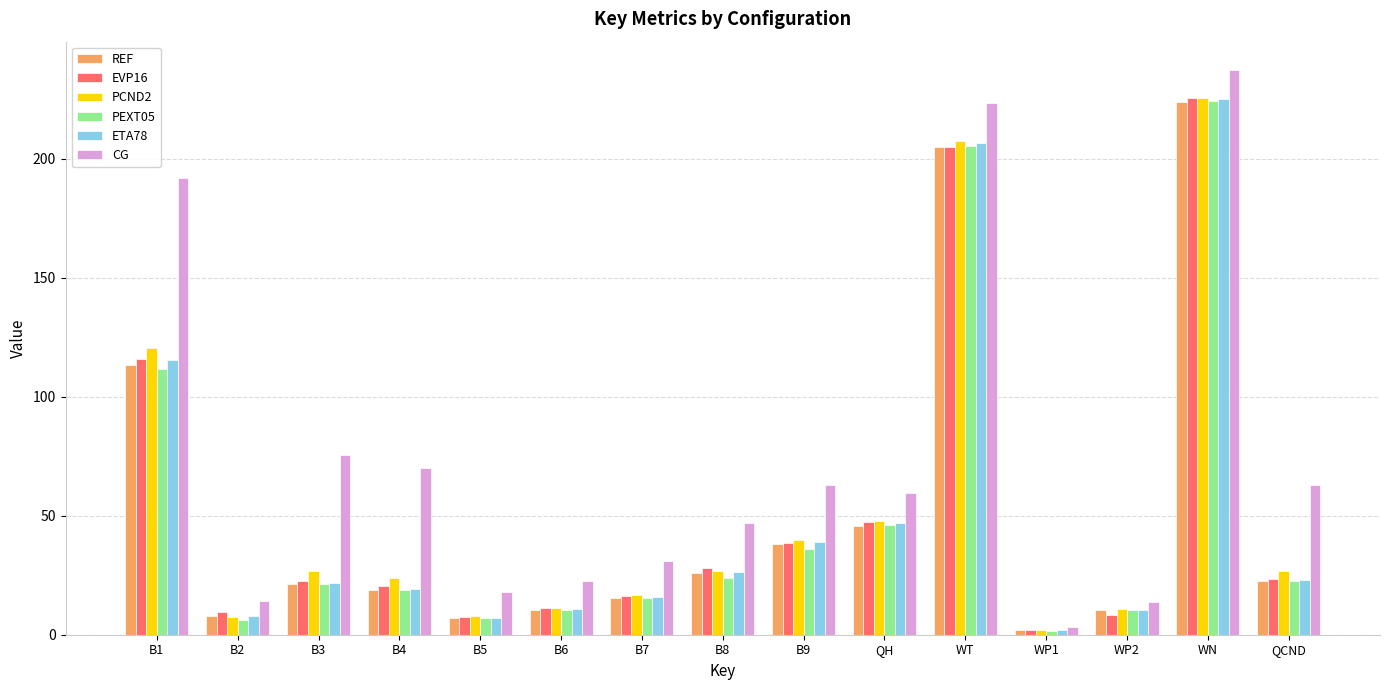

What is the difference between the maximum and minimum values in the REF series?

222.0